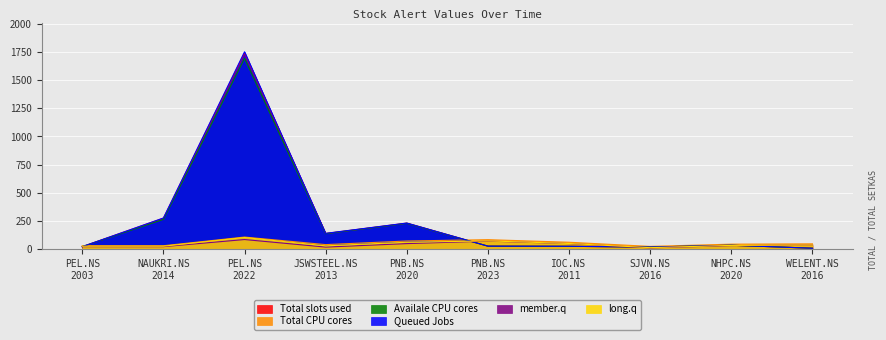

Where is the first local maximum for value2?

PEL.NS
2022